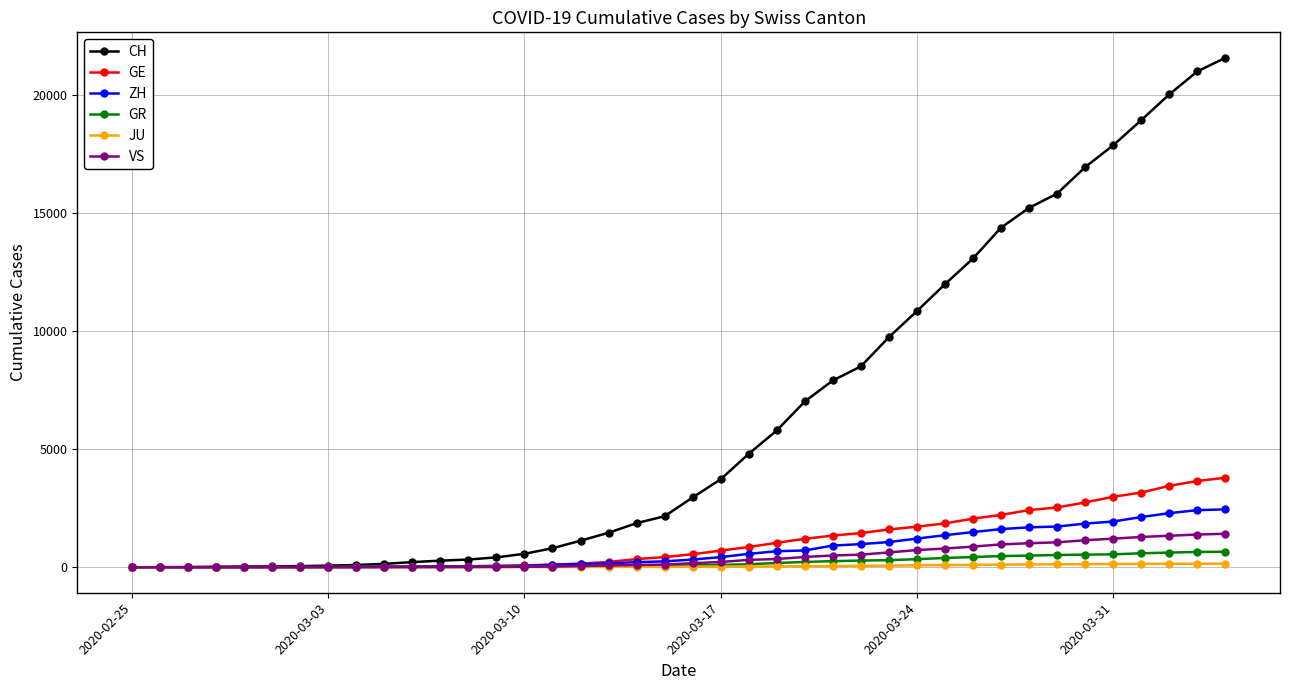

At how many categories does at least one series exceed 13886?

9